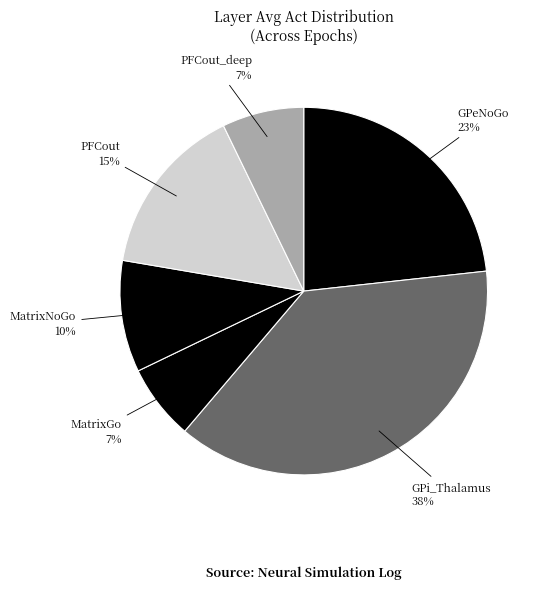

What percentage is the GPi_Thalamus slice, to the nearest percent?

38%